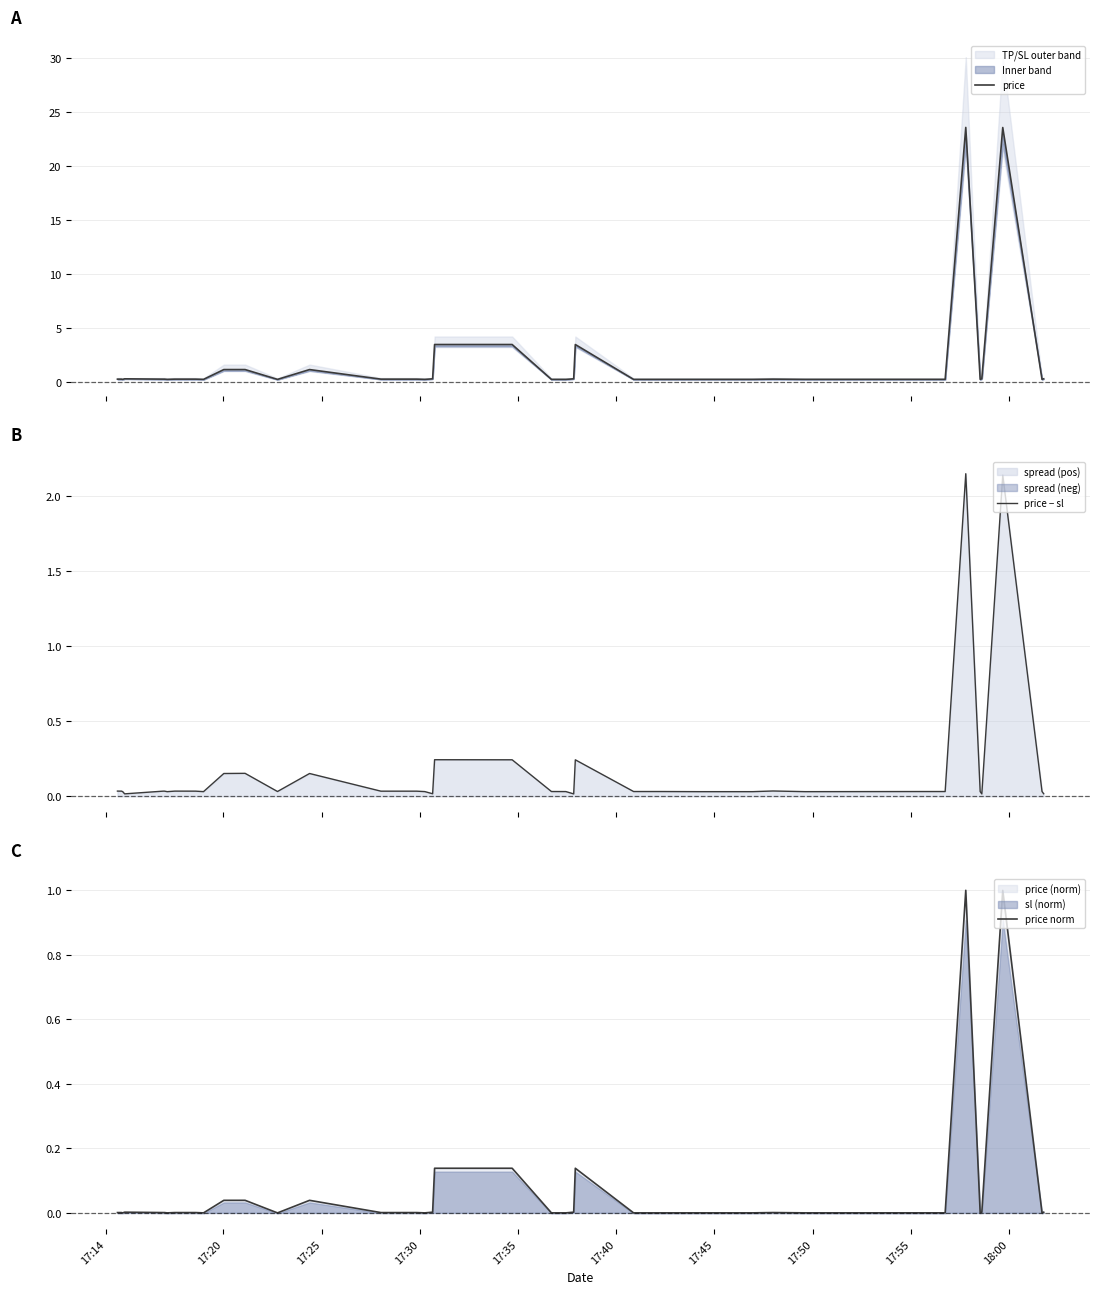

Does the chart display data point markers on the line(s)?

No